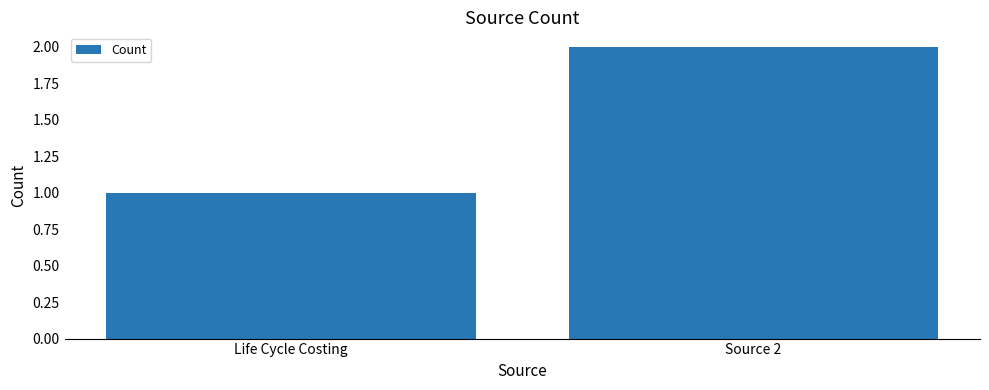

How many values are below 2?

1